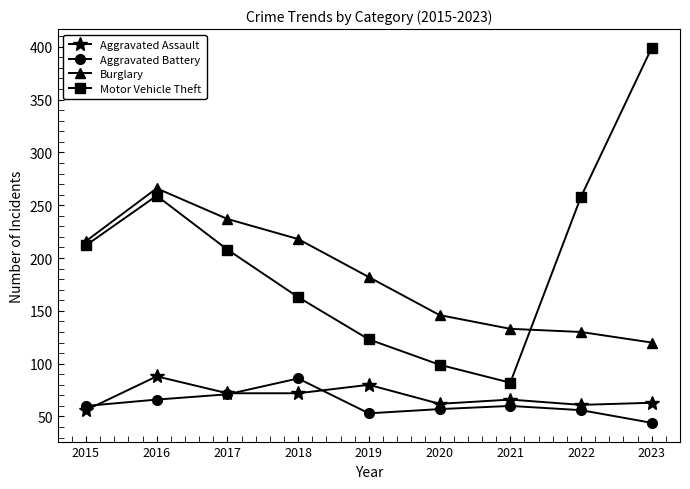

What is the sum of the Aggravated Assault values at 2017 and 2016?

160